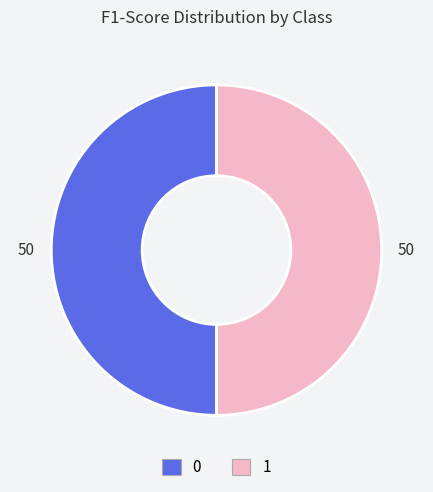

Do 1 and 0 together represent more than half of the pie?

Yes